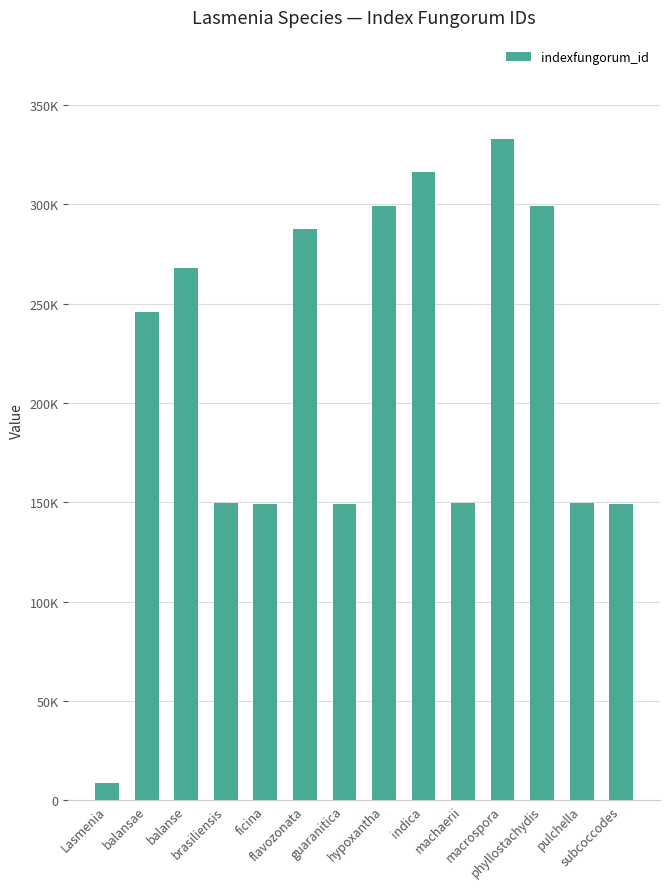

Are the bars horizontal?

No